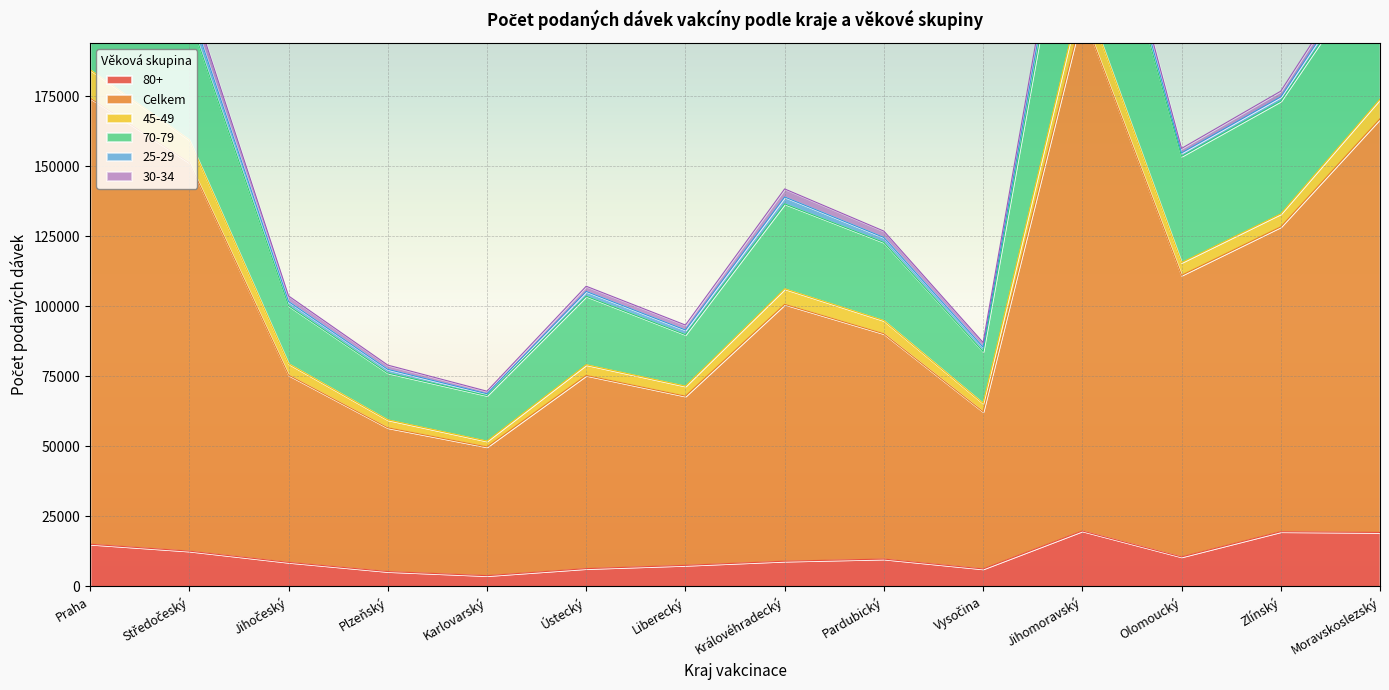

What is the smallest value displayed?

645